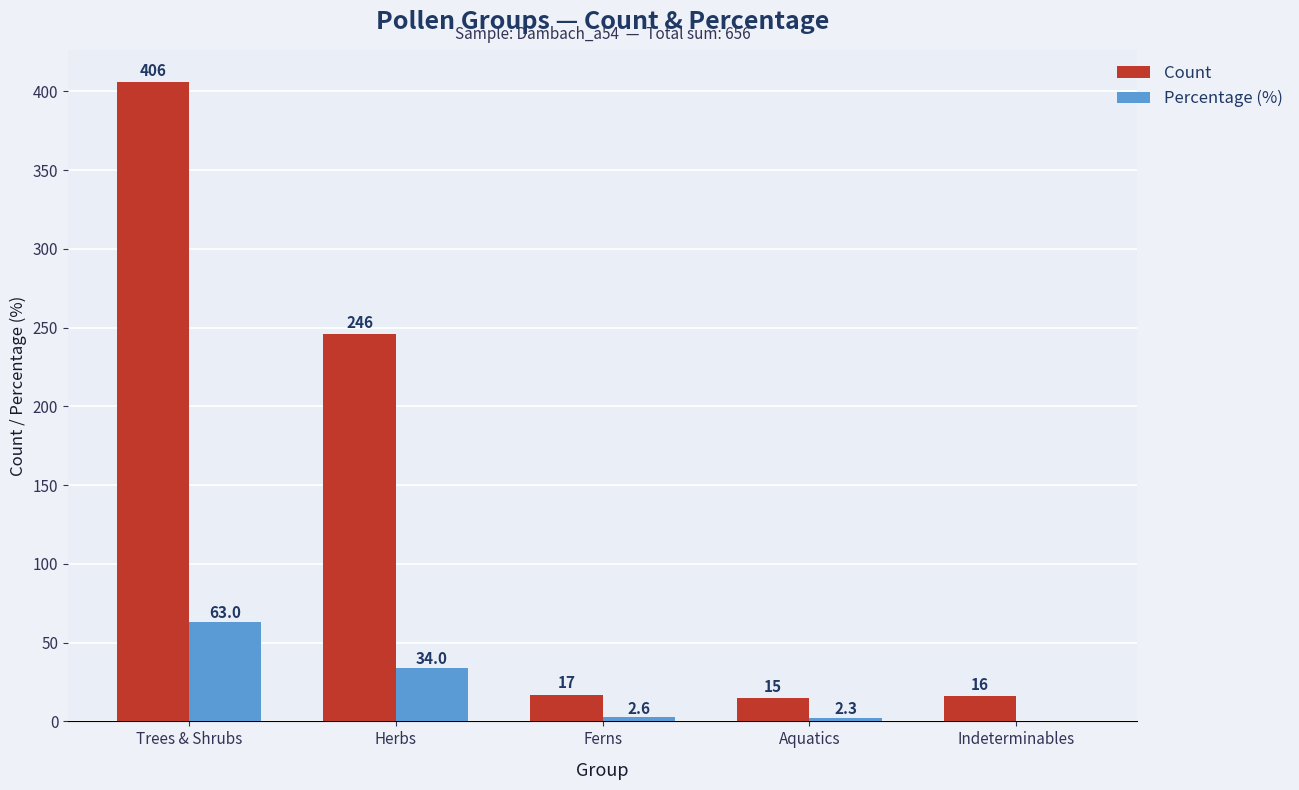

Which series has the largest total across all categories?

Count